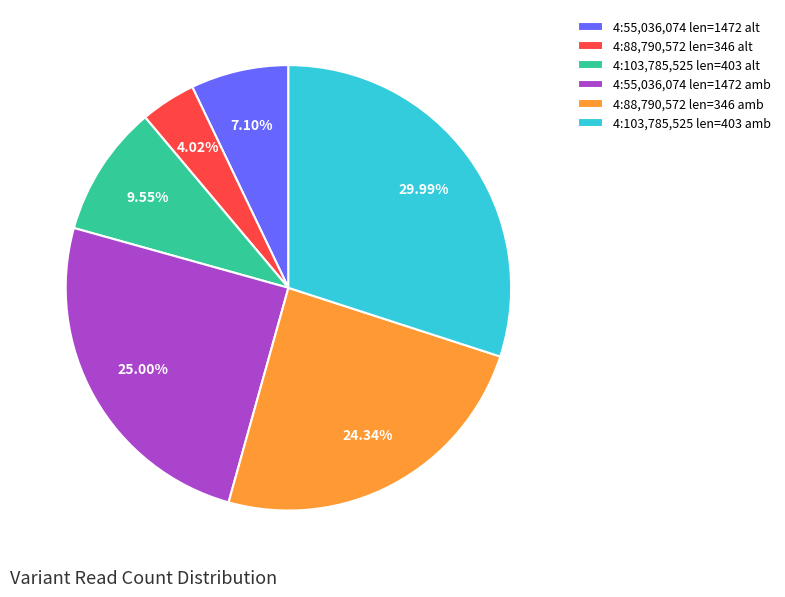

How many segments does this pie chart have?

6